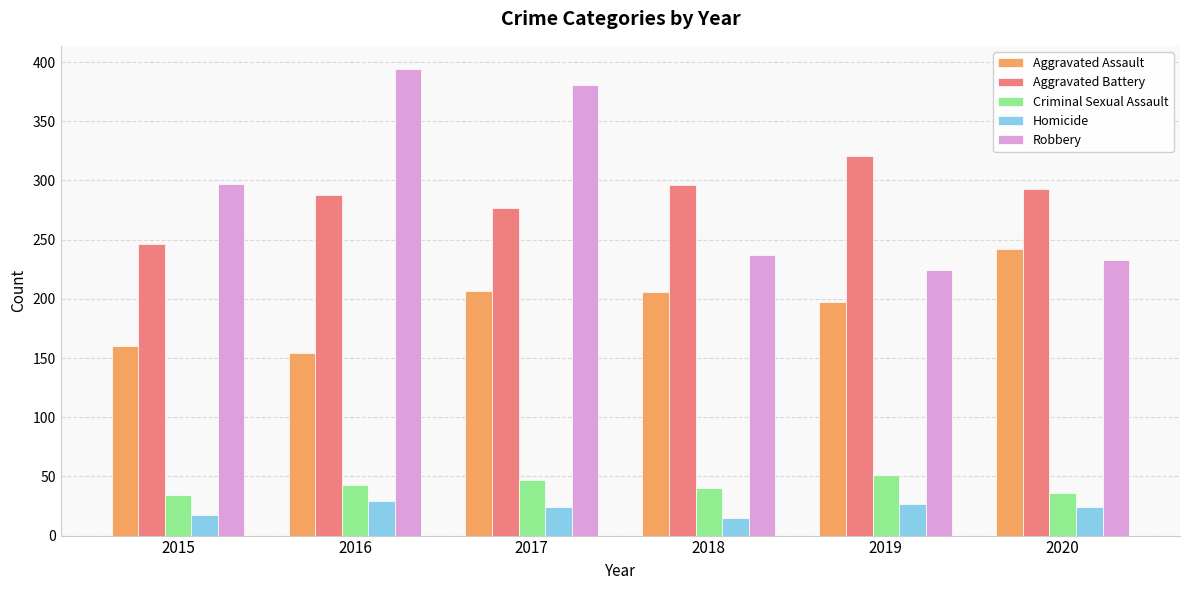

Count the number of categories in the chart.

6